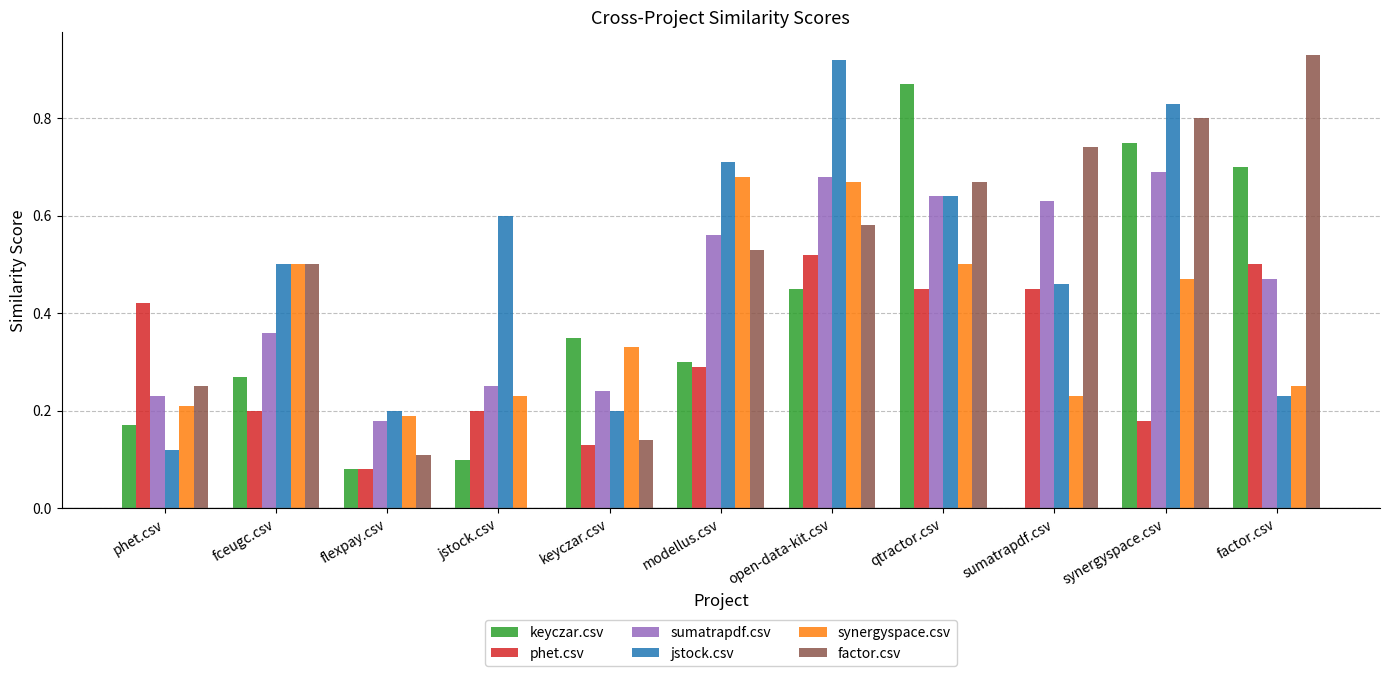

Which series has the largest total across all categories?

jstock.csv